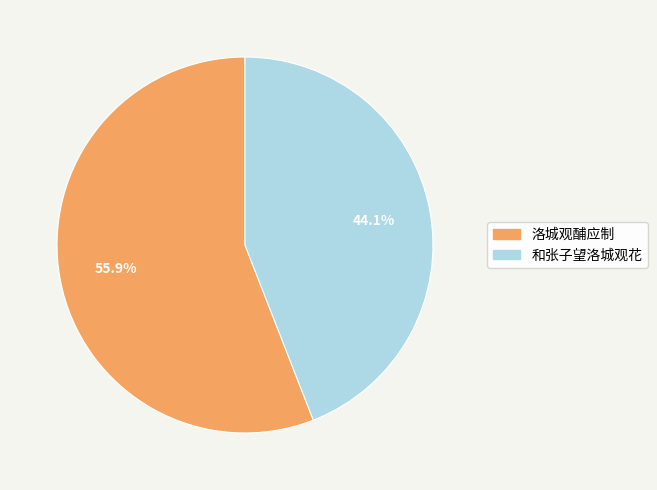

To the nearest percent, what is the combined percentage of 洛城观酺应制 and 和张子望洛城观花?

100%